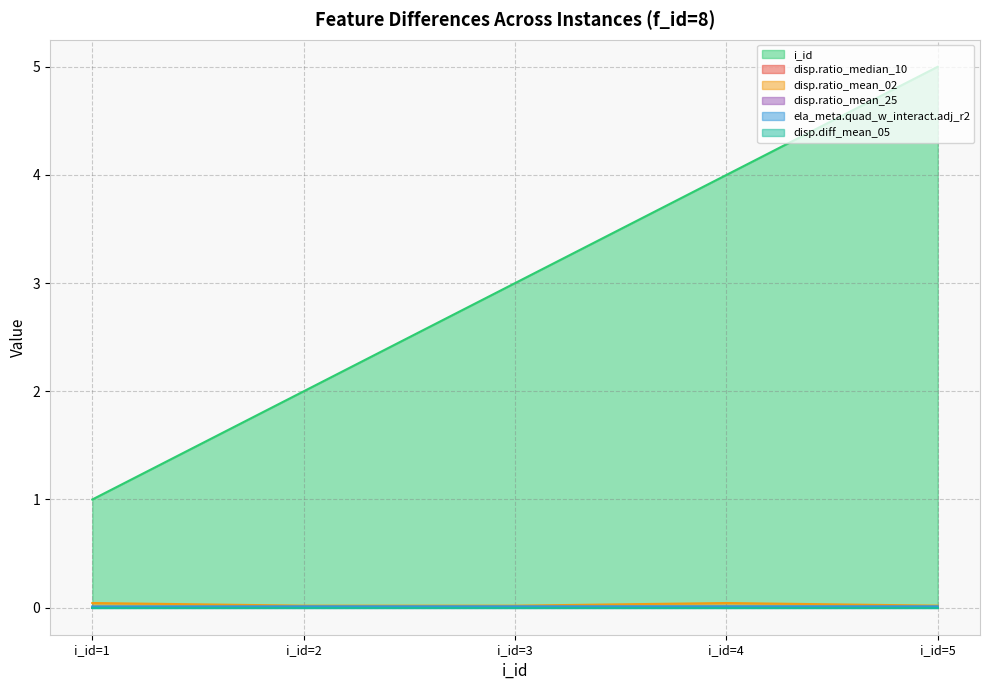

True or false: ela_meta.quad_w_interact.adj_r2 and i_id cross at least once.

False